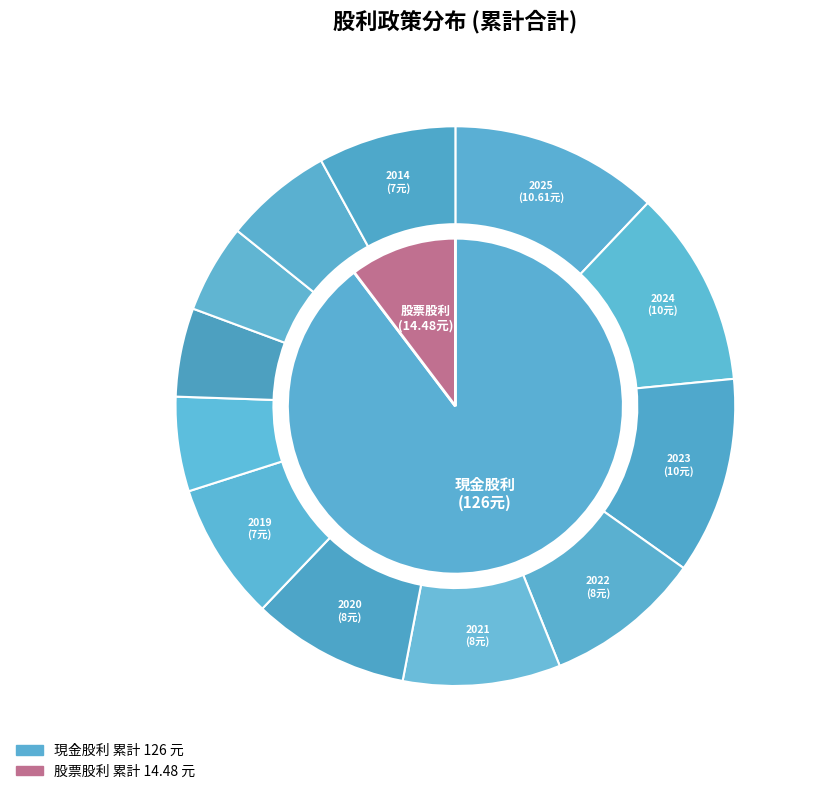

Which series has the widest spread of values?

現金股利